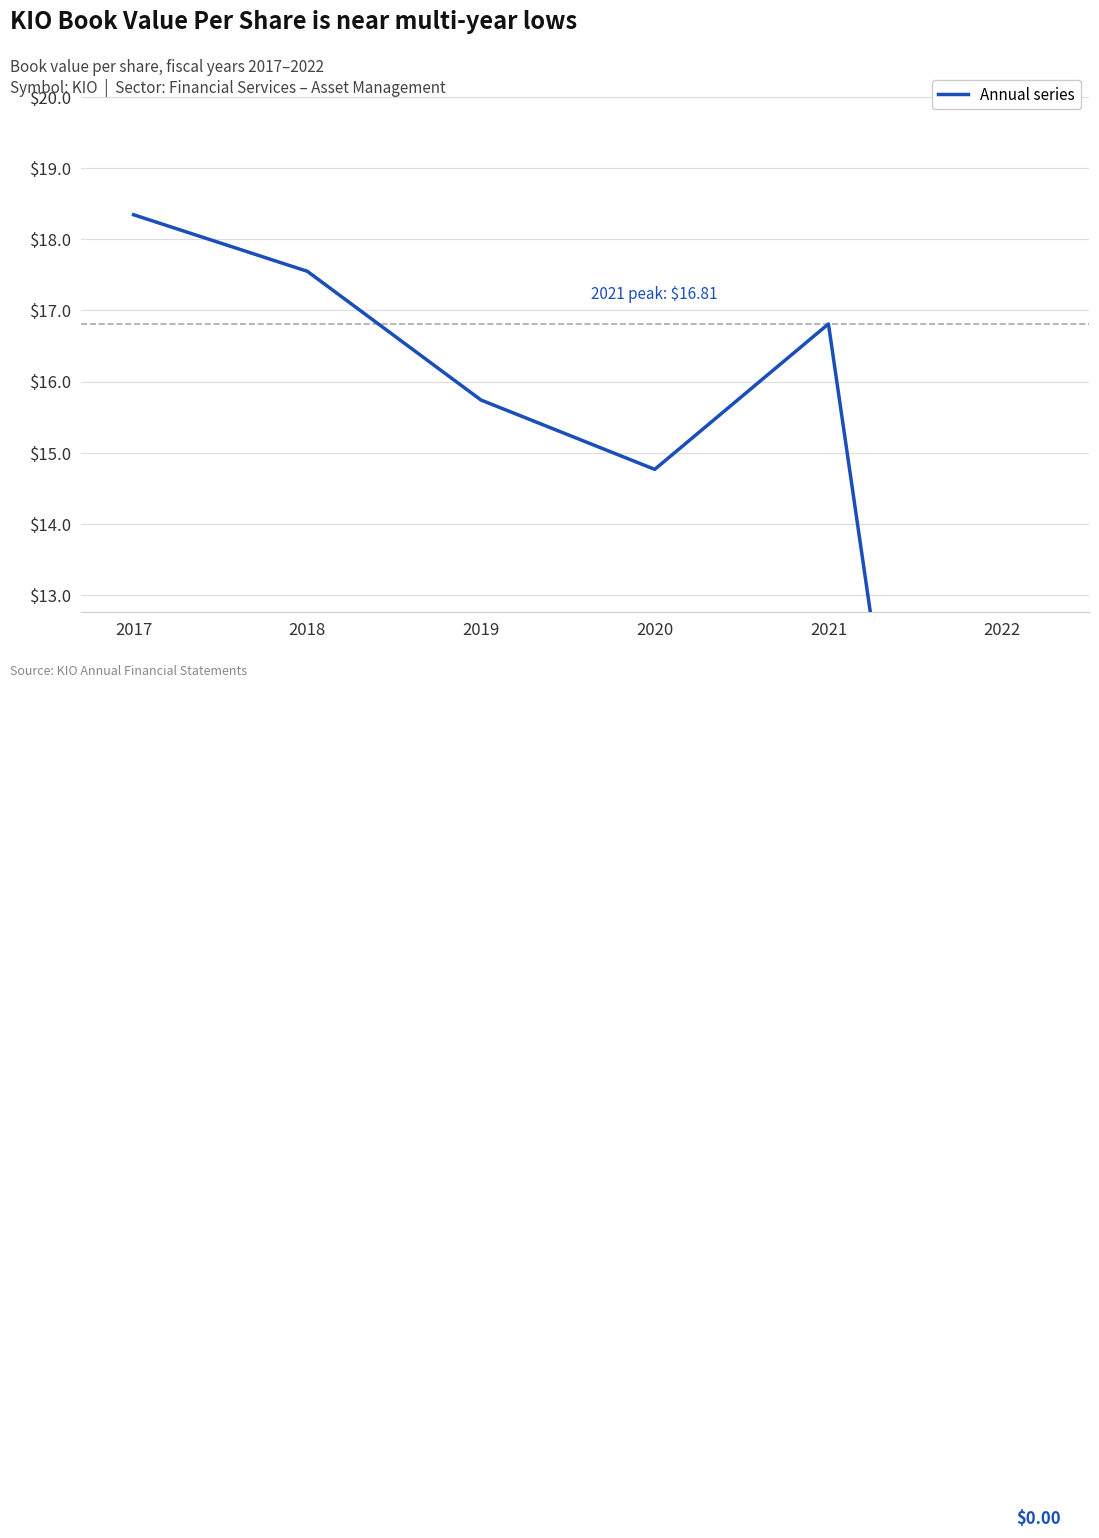

Which has a higher value, 2021 or 2018?

2018